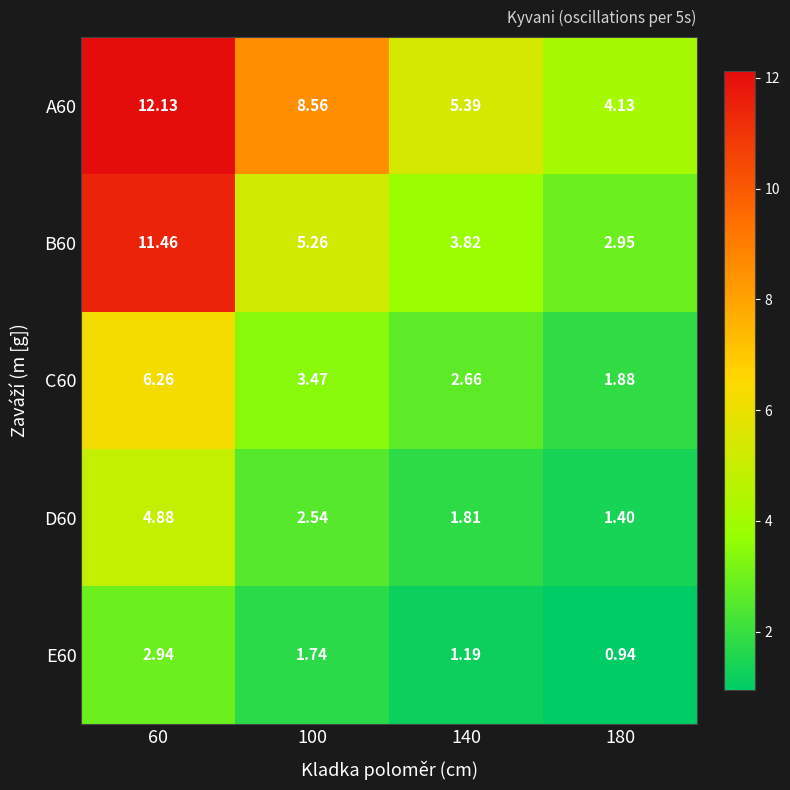

What is the total value across all series at 60?

37.7